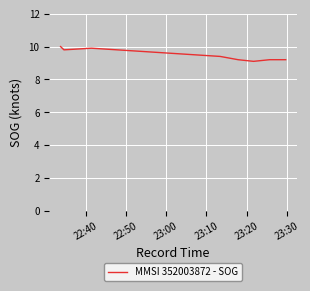

What is the average value?

9.6